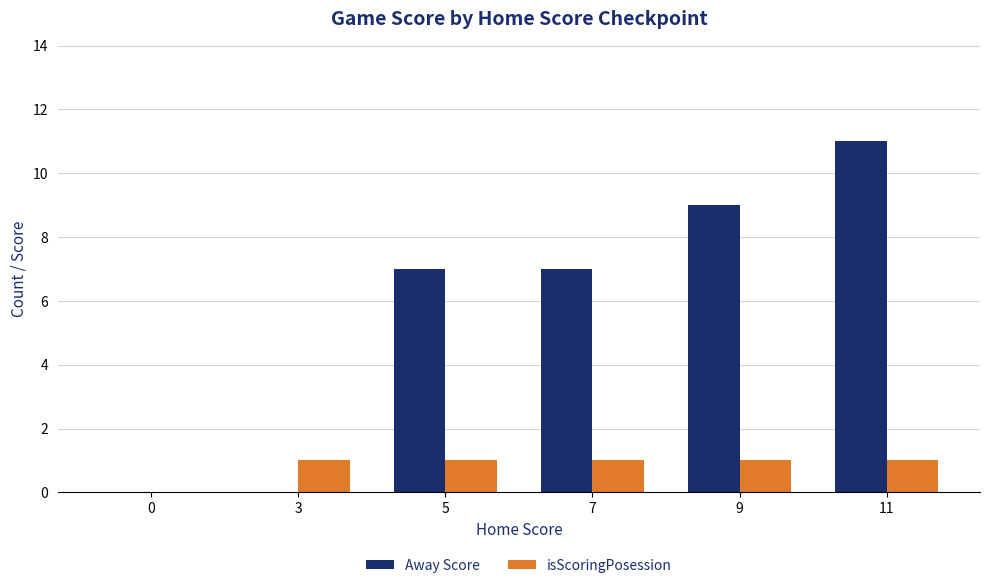

Which series changed the most between 3 and 5?

Away Score